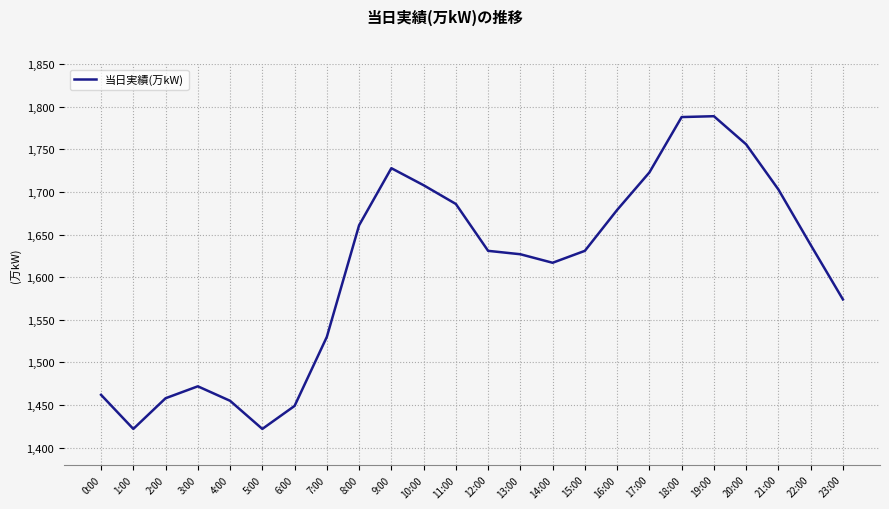

The value at 14:00 is 1617. True or false?

True